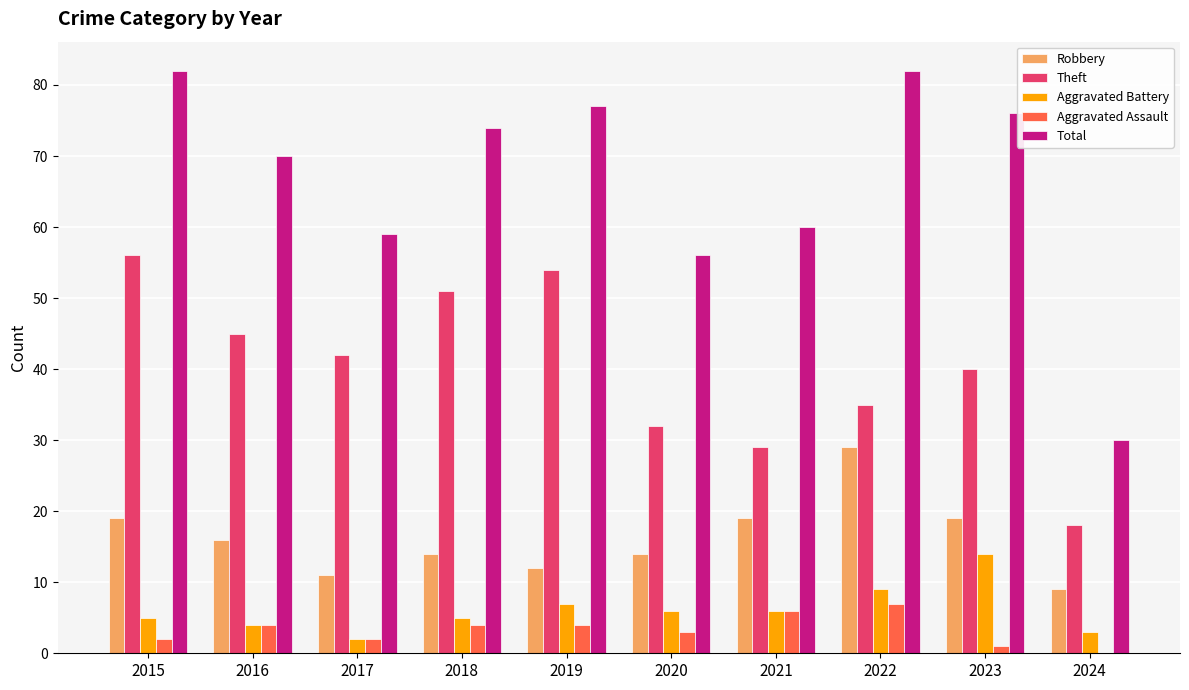

Reading left to right, what are all the values shown in this chart?

Robbery: 19	16	11	14	12	14	19	29	19	9
Theft: 56	45	42	51	54	32	29	35	40	18
Aggravated Battery: 5	4	2	5	7	6	6	9	14	3
Aggravated Assault: 2	4	2	4	4	3	6	7	1	0
Total: 82	70	59	74	77	56	60	82	76	30